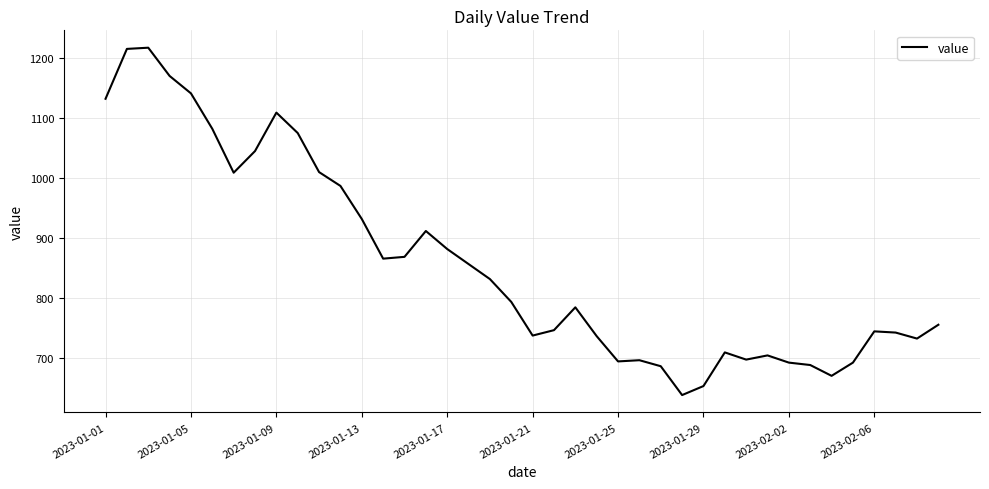

What is the smallest value displayed?

639